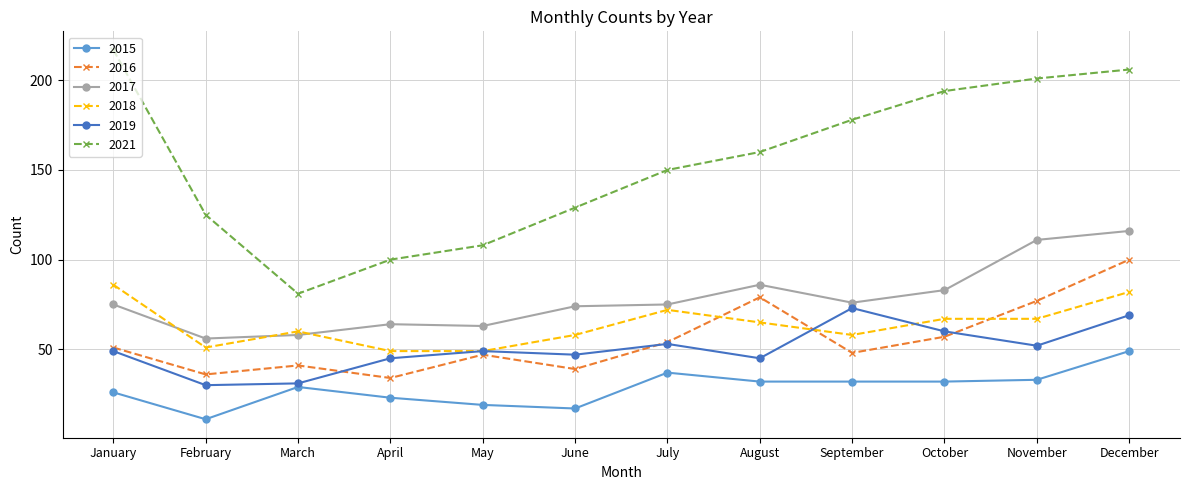

How many data points does each series have?

12